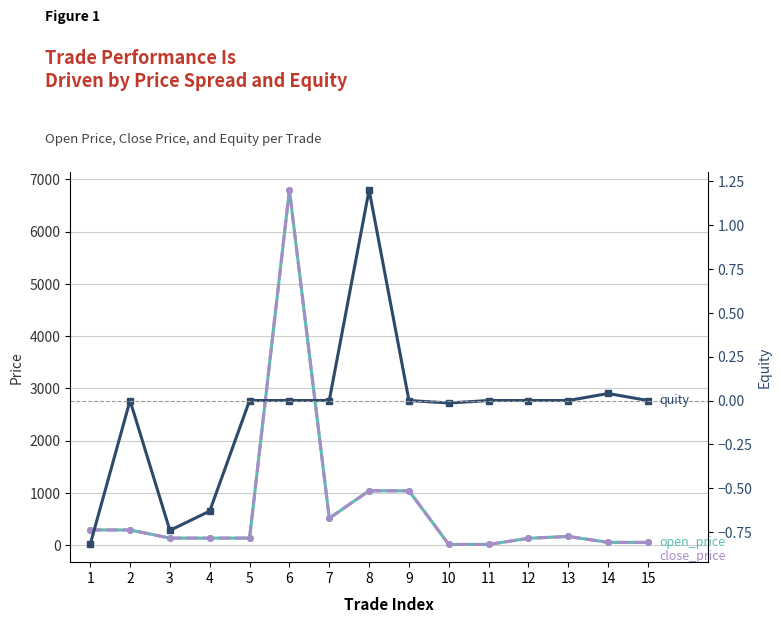

What value does the open_price series have at 8?

1039.8